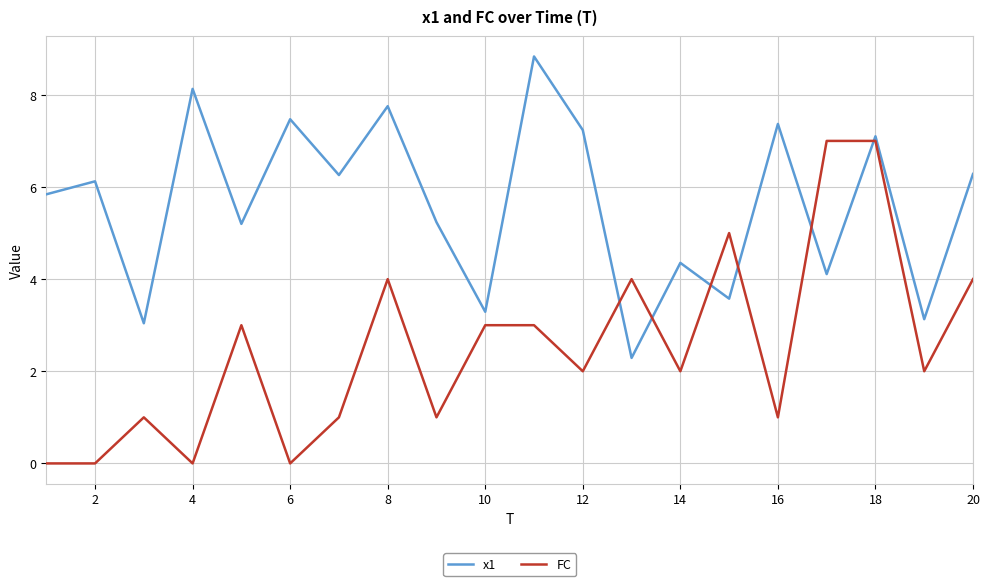

Rank the series by their average value, from highest to lowest.

x1, FC